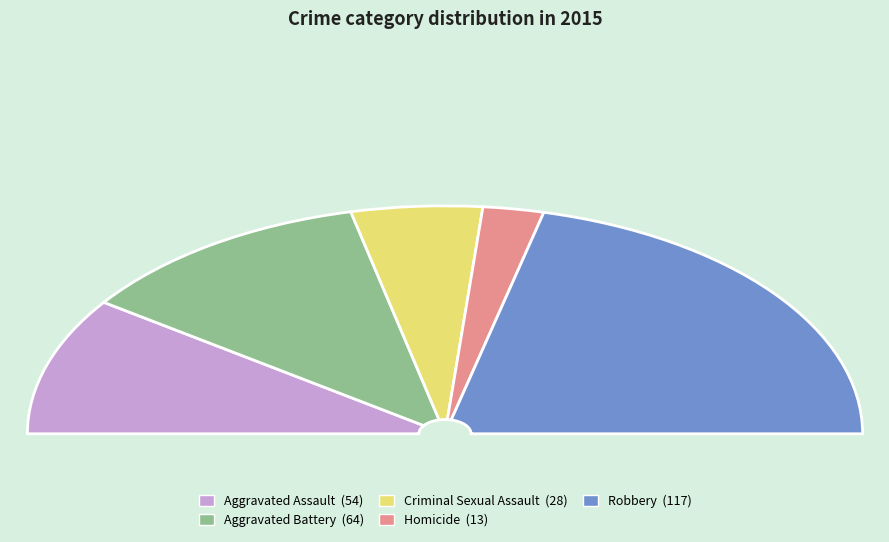

To the nearest percent, what percentage of the pie is Robbery?

42%